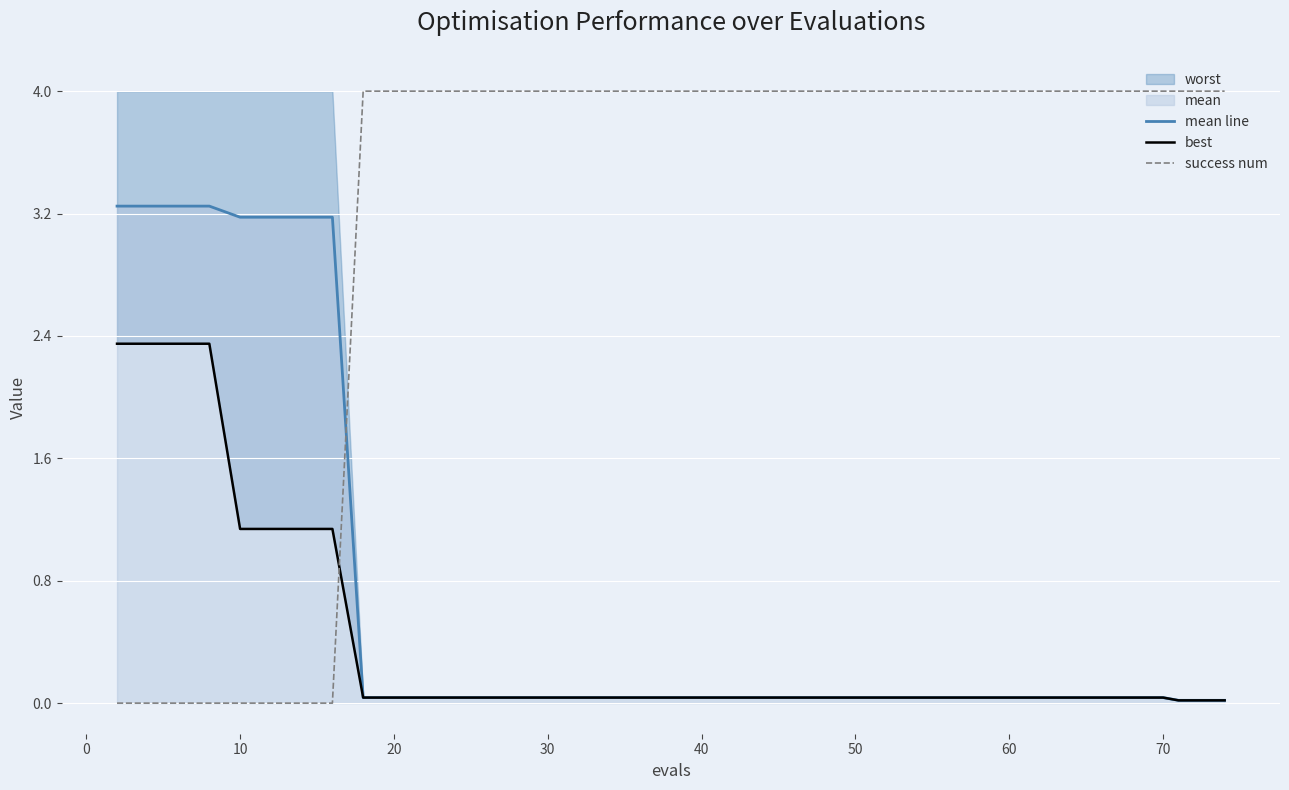

How many intersections are there between mean line and success num?

1